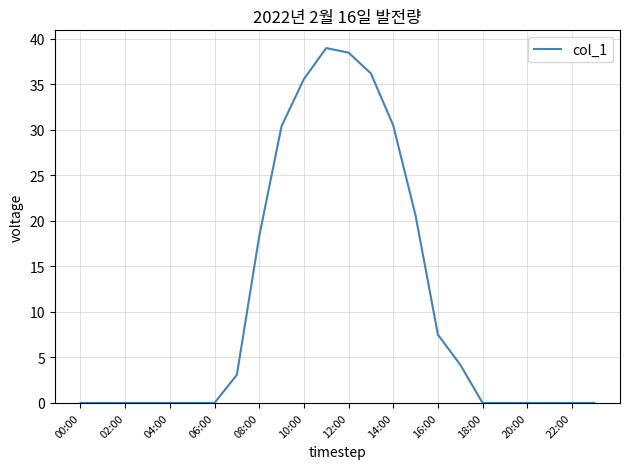

What is the maximum value shown in the chart?

39.0